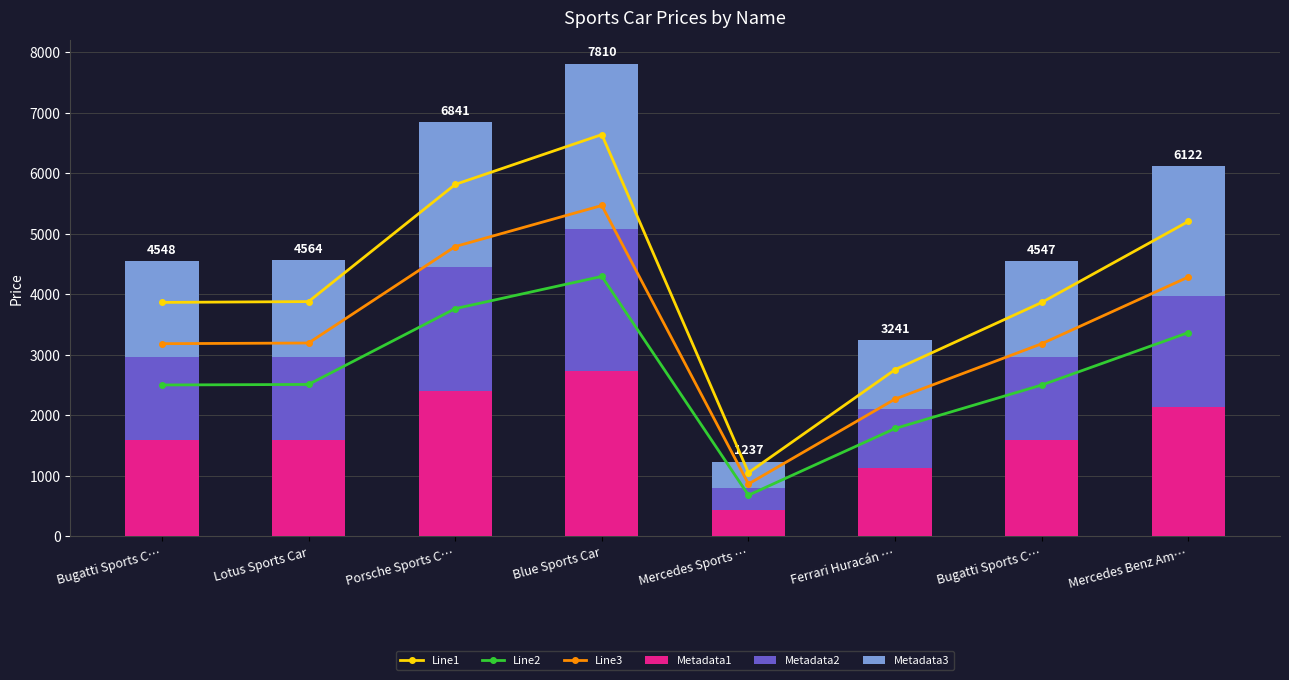

Between Mercedes Benz Am… and Mercedes Sports …, which is larger?

Mercedes Benz Am…